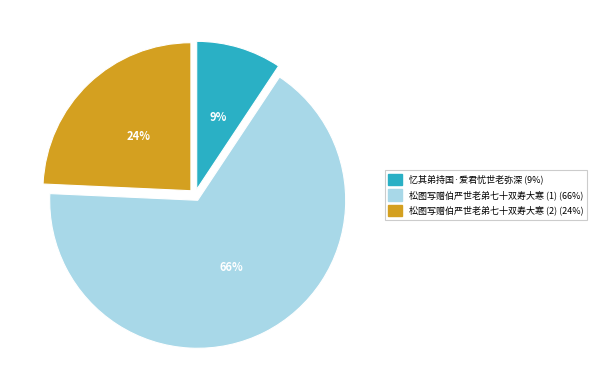

Count the number of slices in the pie.

3